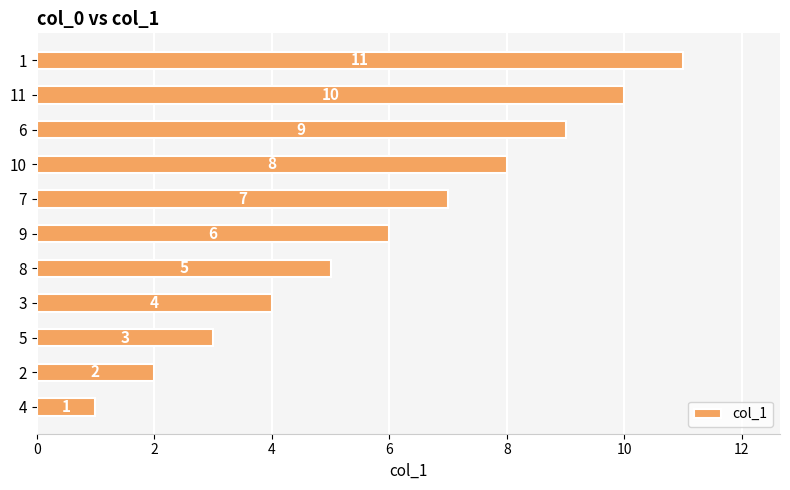

What is the change in value from 4 to 2?

+1